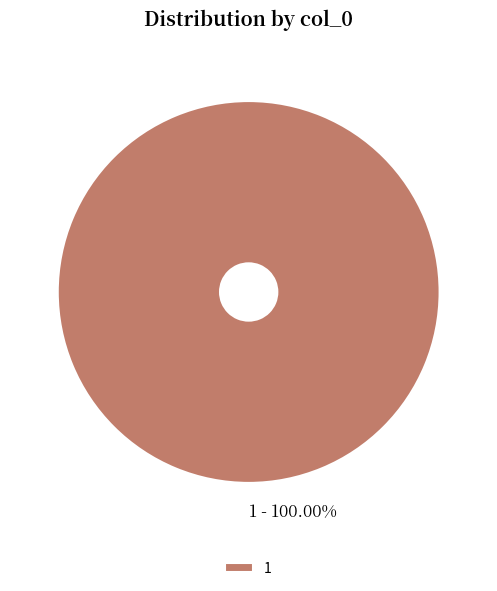

Is there a majority slice in this chart?

Yes